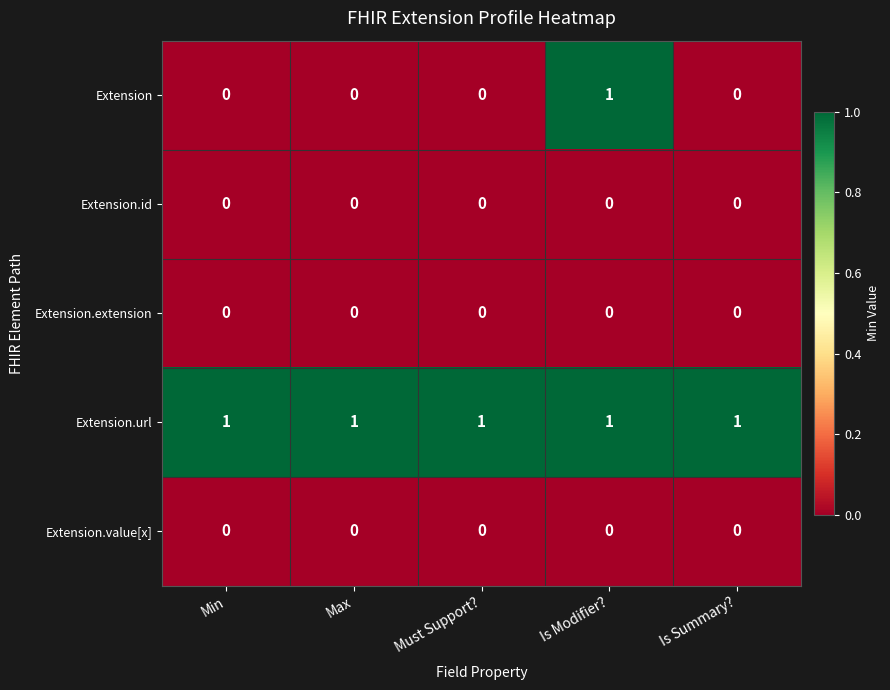

Reading right to left, extract all data points from this chart.

Extension: Is Summary?=0	Is Modifier?=1	Must Support?=0	Max=0	Min=0
Extension.id: Is Summary?=0	Is Modifier?=0	Must Support?=0	Max=0	Min=0
Extension.extension: Is Summary?=0	Is Modifier?=0	Must Support?=0	Max=0	Min=0
Extension.url: Is Summary?=1	Is Modifier?=1	Must Support?=1	Max=1	Min=1
Extension.value[x]: Is Summary?=0	Is Modifier?=0	Must Support?=0	Max=0	Min=0